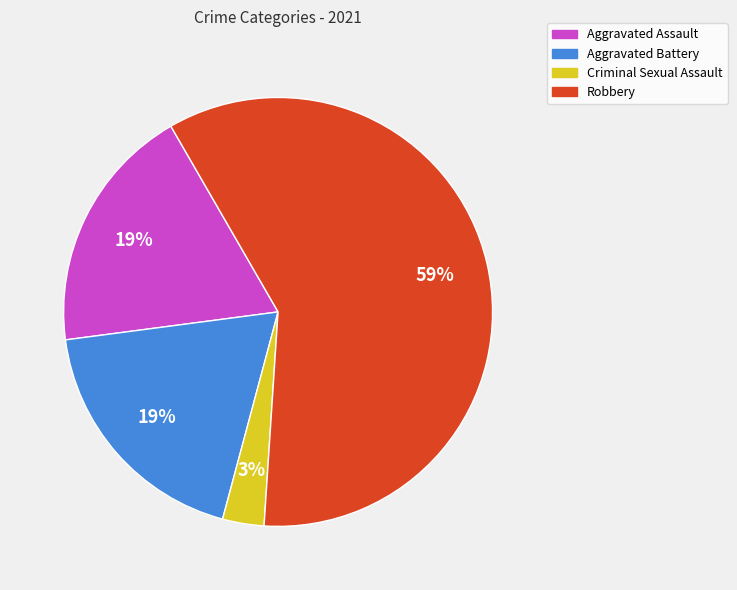

Do Robbery and Criminal Sexual Assault together represent more than half of the pie?

Yes